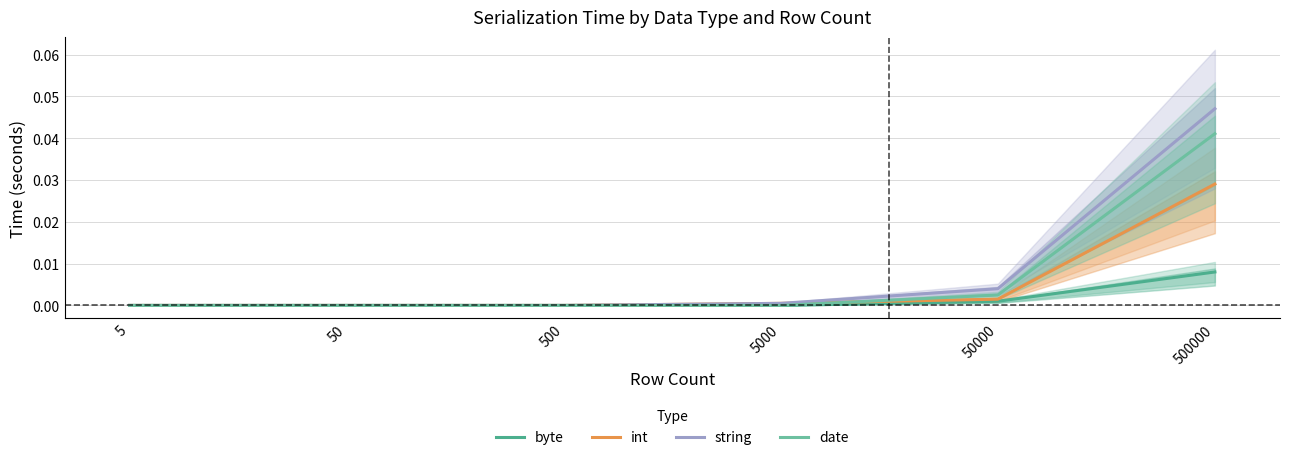

Is it true that string equals 0.0 at 5000?

True